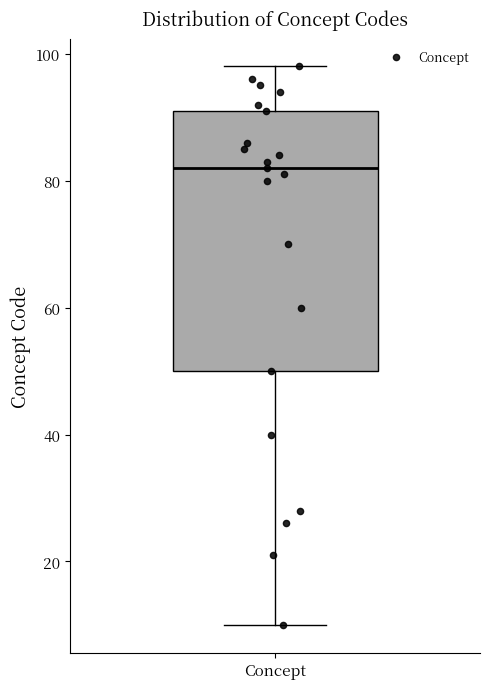

Transcribe this box plot: give where the median line is, the range the box spans, and where the two whiskers end, as read against the y-axis. The values are not printed on the chart, so give them approximately, as read against the axis.

median 82, box 50 to 92, whiskers 10 to 98